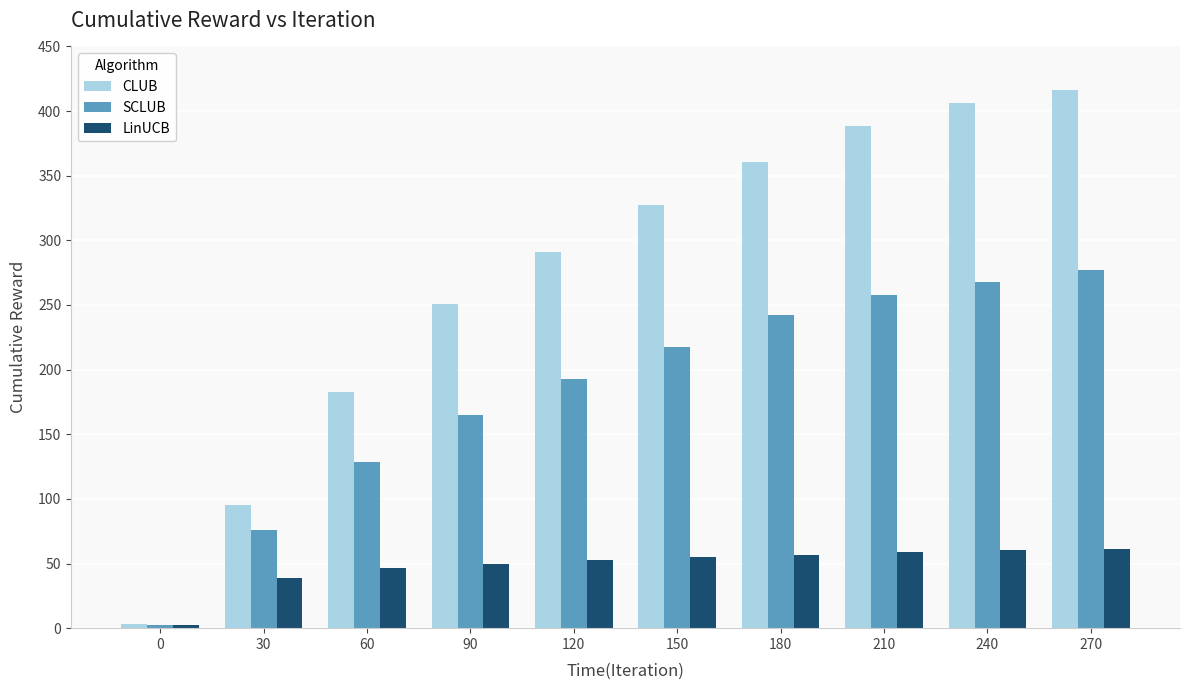

Is the value of LinUCB at 150 greater than the value of SCLUB at 150?

No